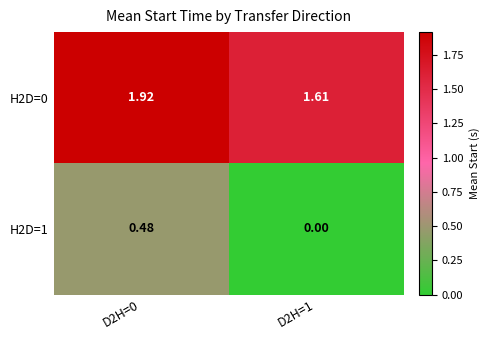

Is the value of H2D=0 at D2H=0 greater than the value of H2D=1 at D2H=1?

Yes